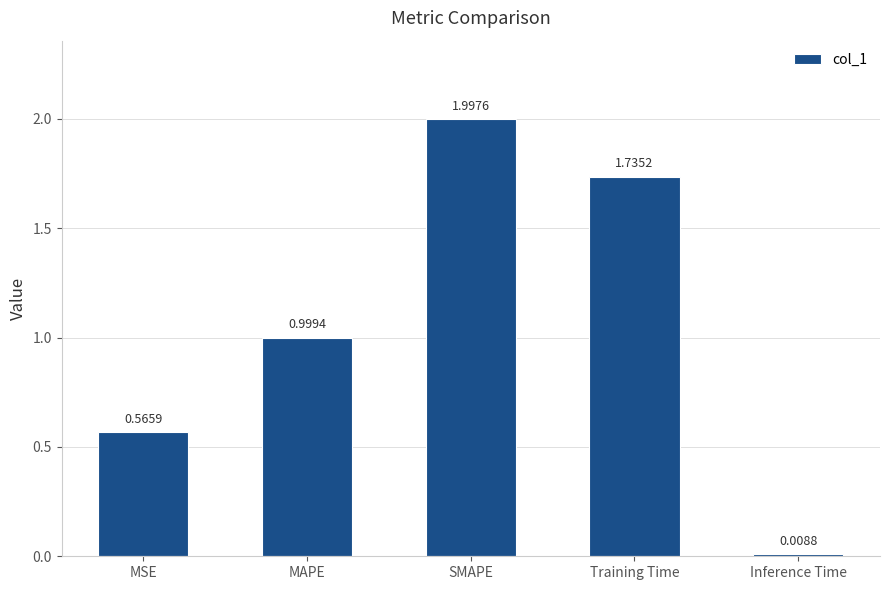

Rank the categories by value from highest to lowest.

SMAPE, Training Time, MAPE, MSE, Inference Time